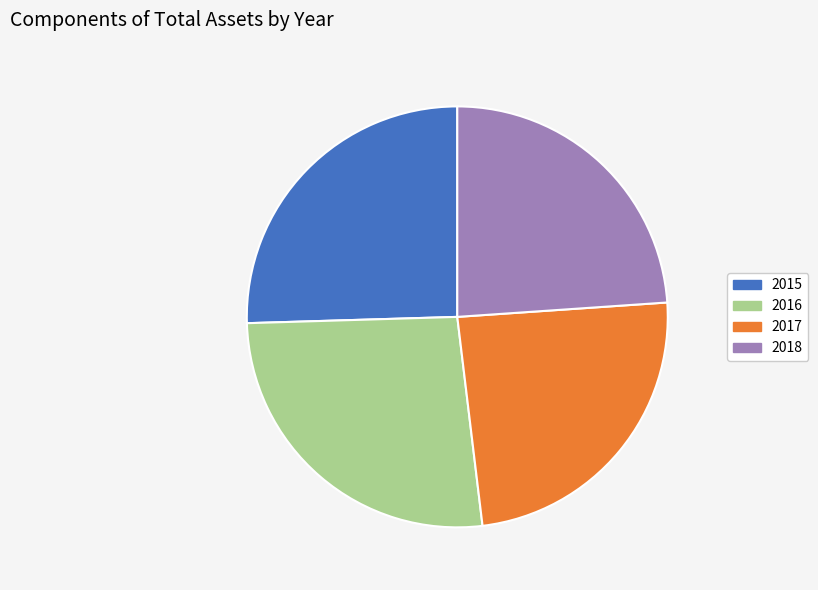

What is the largest slice in the pie chart?

2016